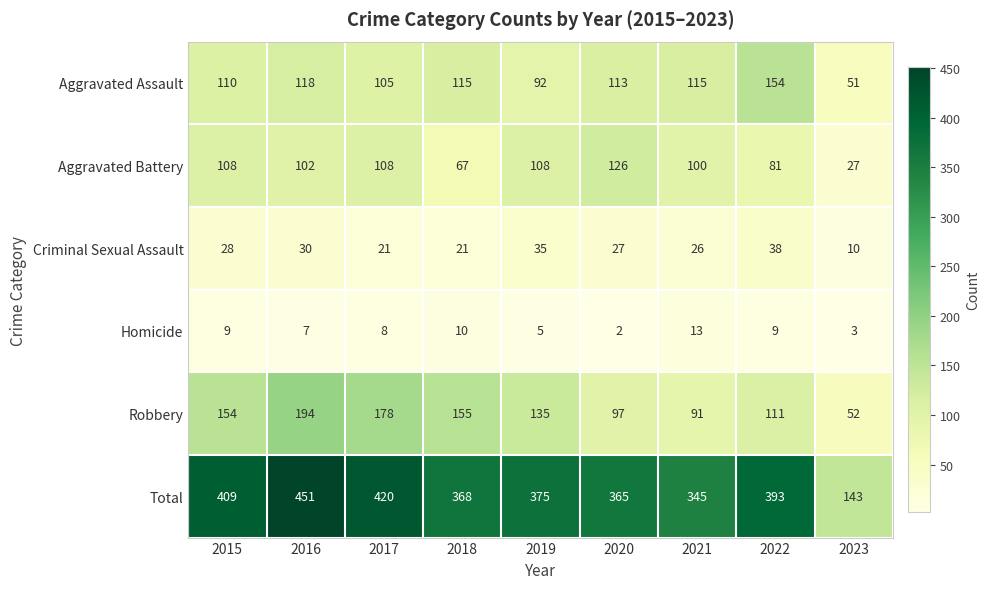

Is it true that Criminal Sexual Assault equals 35 at 2019?

True